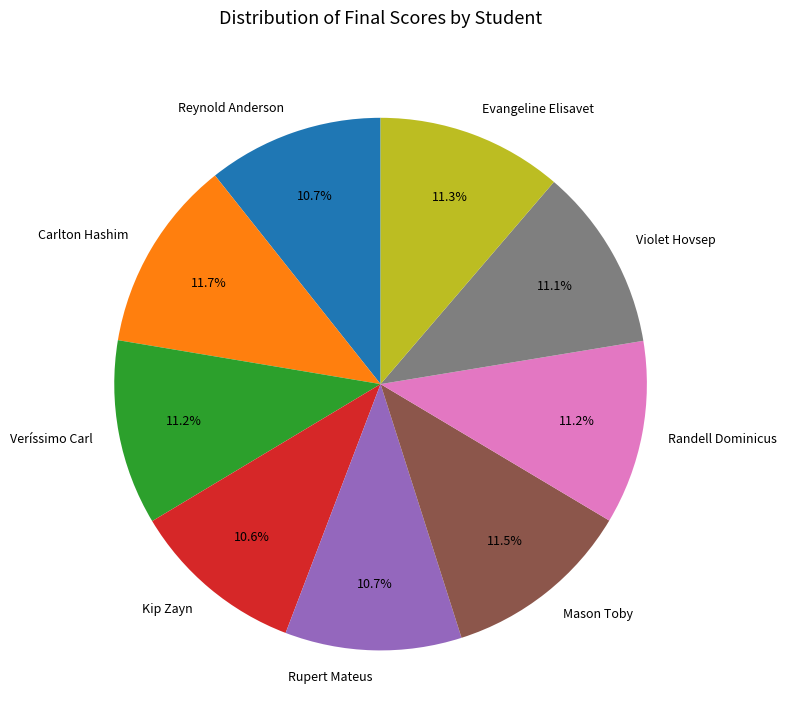

Between Veríssimo Carl and Rupert Mateus, which is larger?

Veríssimo Carl